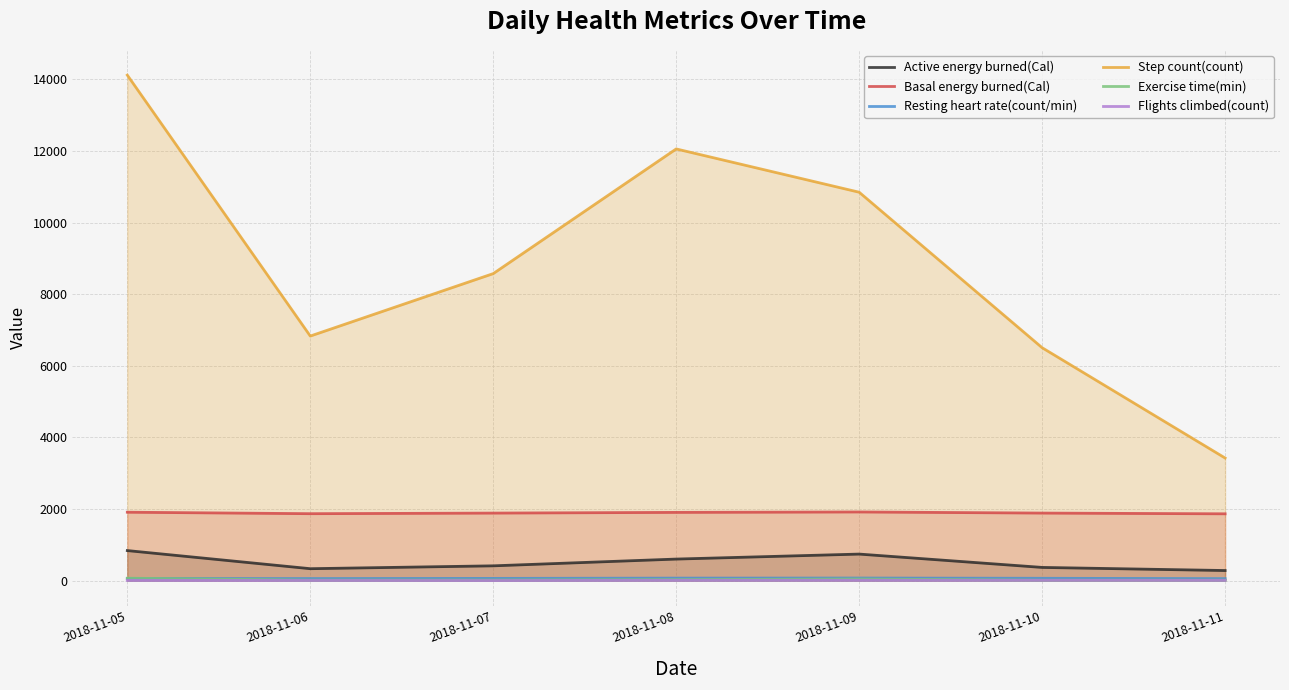

Which series has the largest total across all categories?

Step count(count)